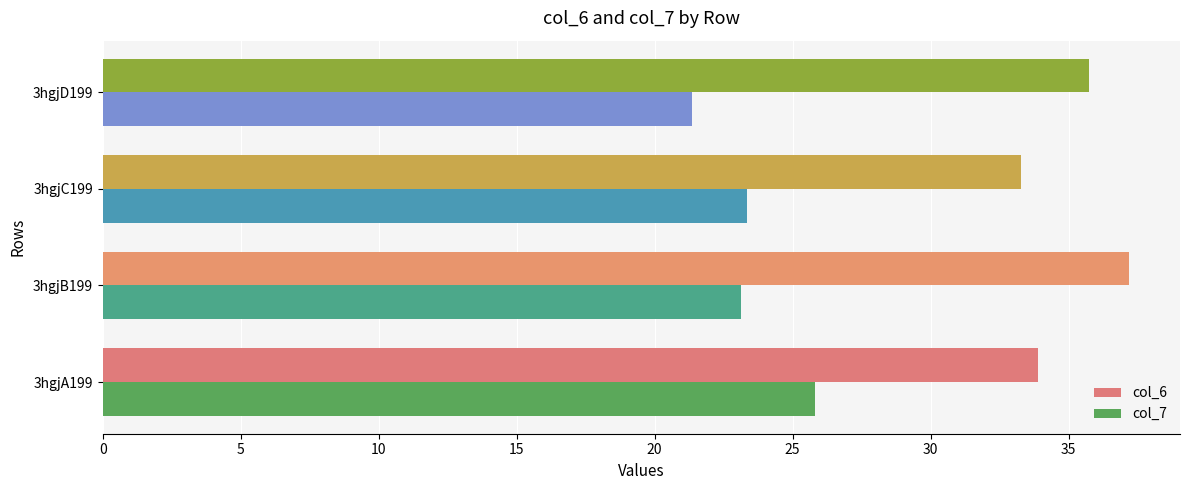

The col_7 series shows 25.8 at 3hgjA199. True or false?

True